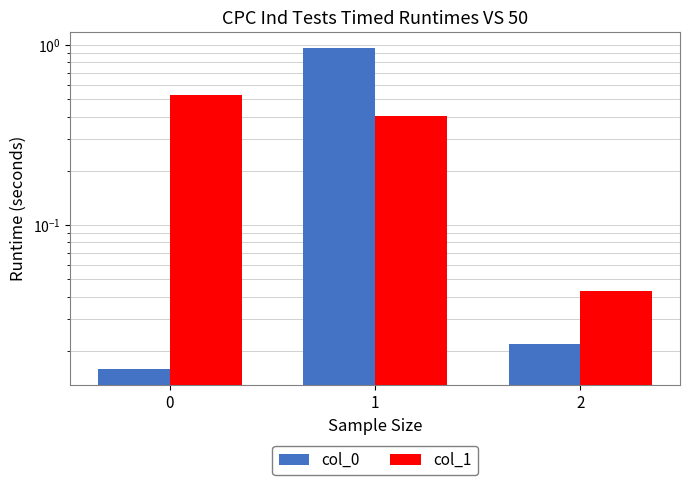

Rank the series by their maximum value, from highest to lowest.

col_0, col_1